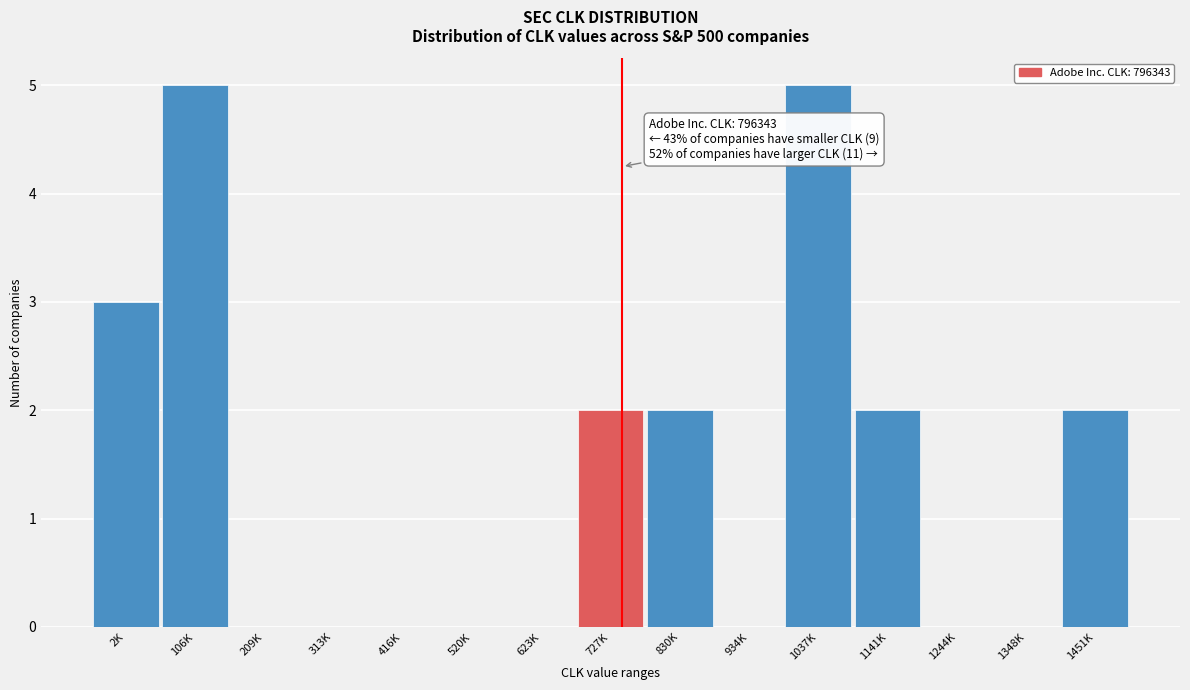

Reading right to left, extract all data points from this chart.

1451K=2	1348K=0	1244K=0	1141K=2	1037K=5	934K=0	830K=2	727K=2	623K=0	520K=0	416K=0	313K=0	209K=0	106K=5	2K=3